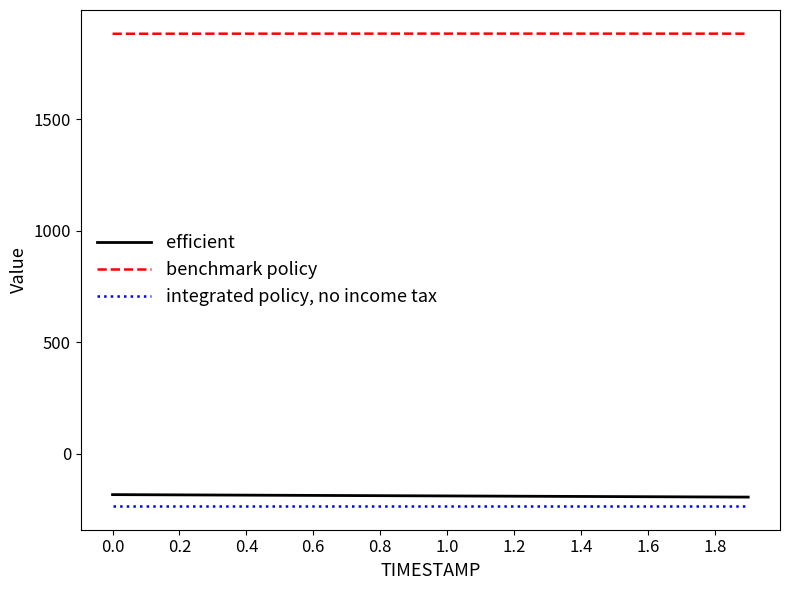

Which series has the largest total across all categories?

benchmark policy